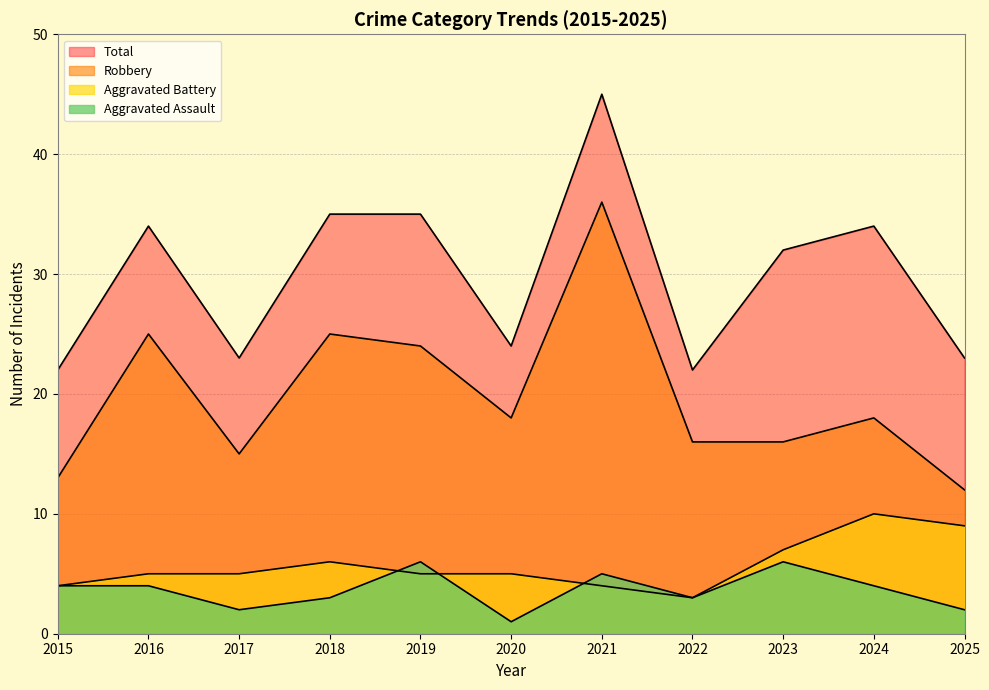

True or false: Total and Robbery cross at least once.

False